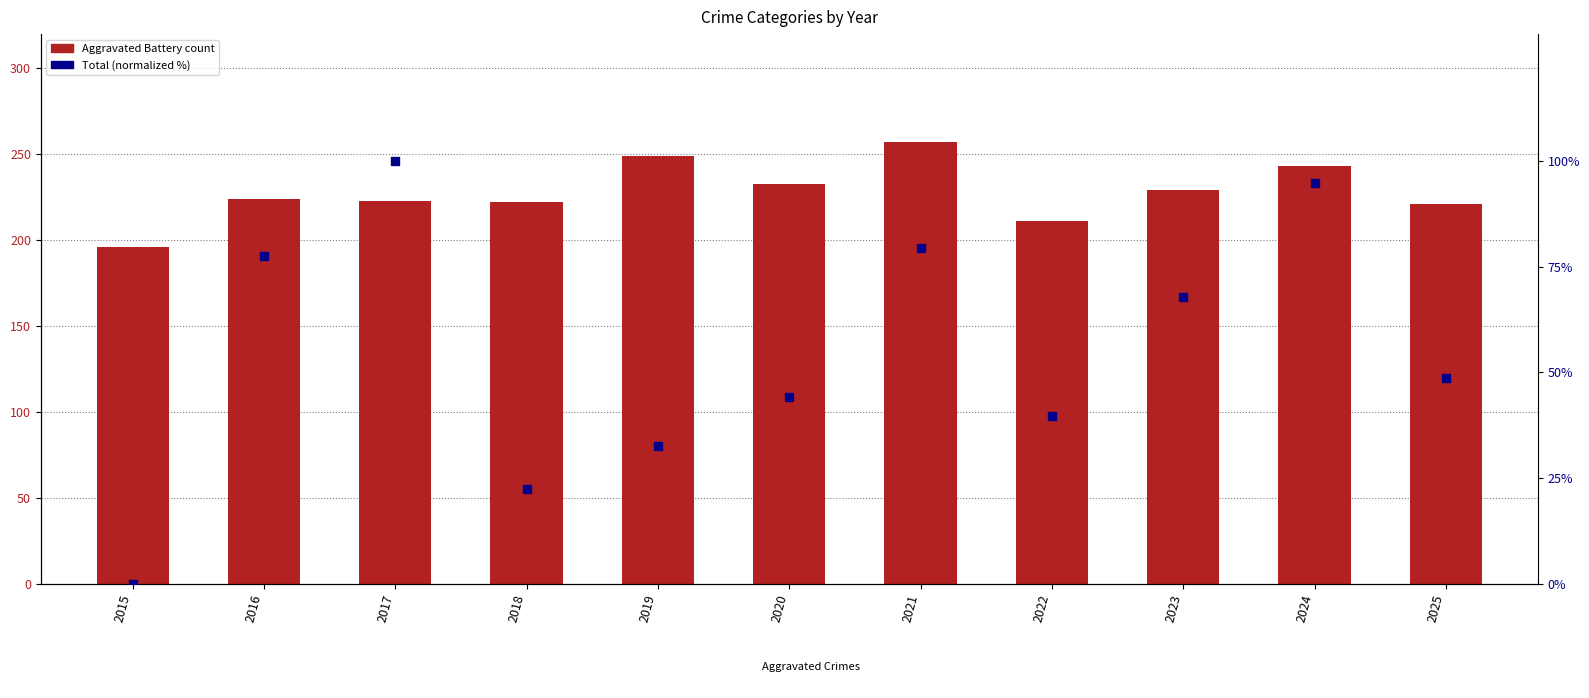

Which series has the largest total across all categories?

Aggravated Battery